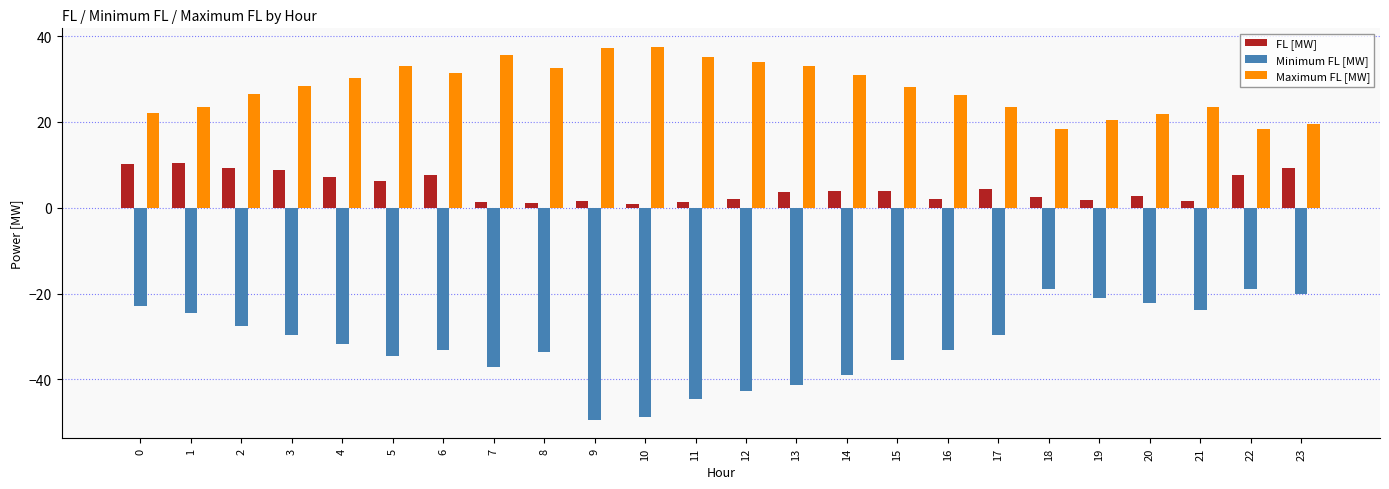

True or false: FL [MW] has a value of 10.1 at 0.

True